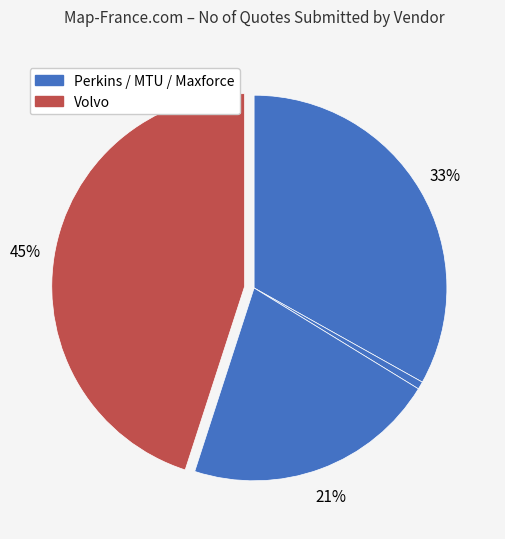

Rank the categories by value from highest to lowest.

Volvo, Perkins, Maxforce, MTU